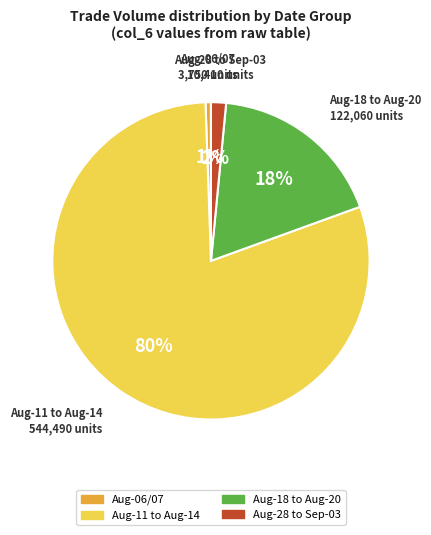

To the nearest percent, what is the average slice percentage?

25%